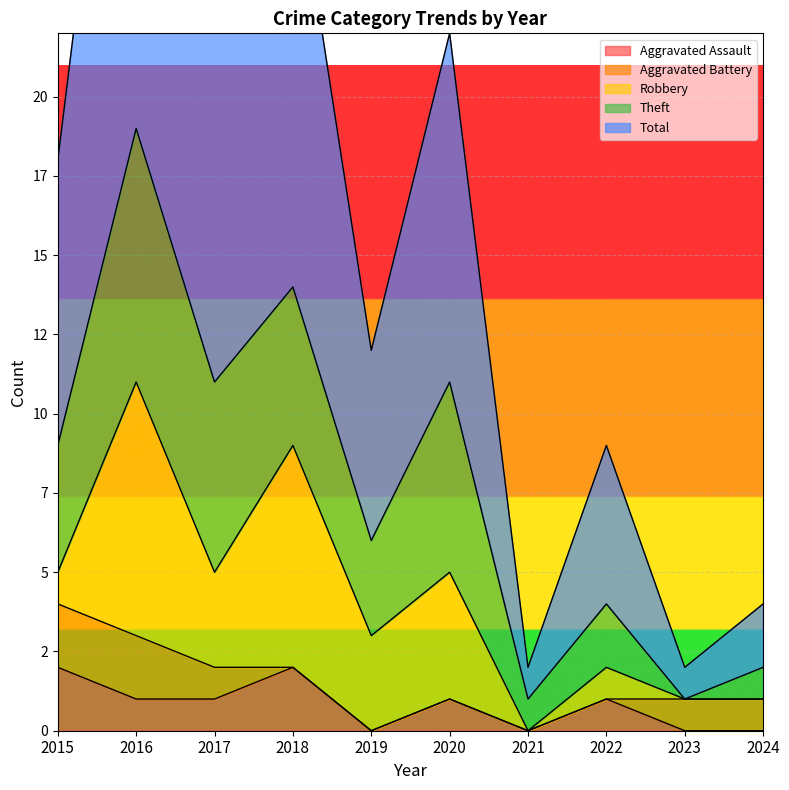

At how many categories does at least one series exceed 0?

10